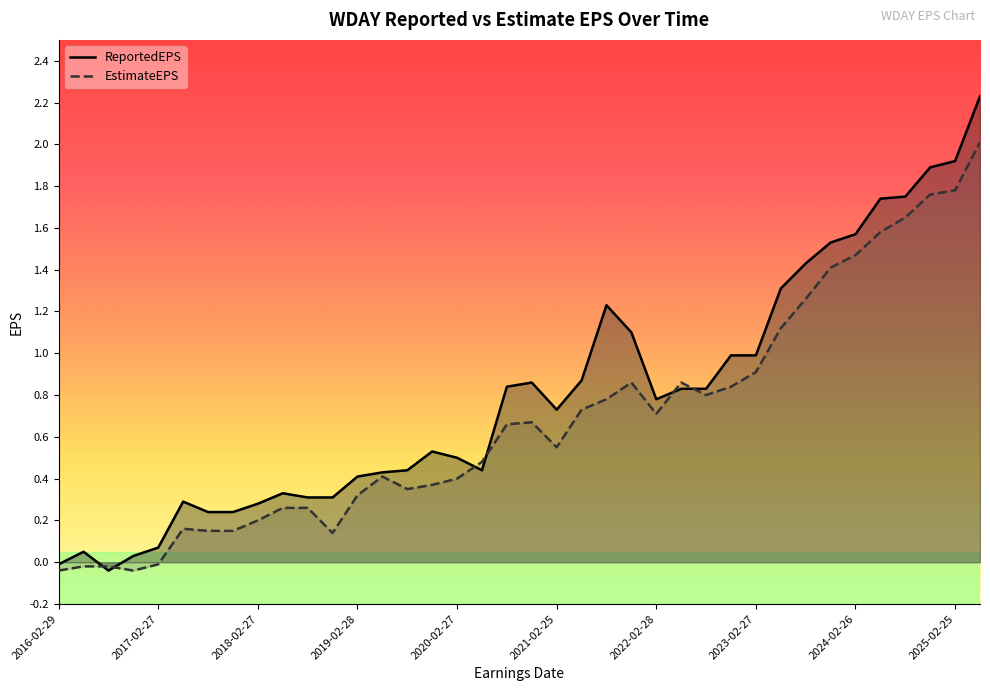

Which series has the largest total across all categories?

ReportedEPS